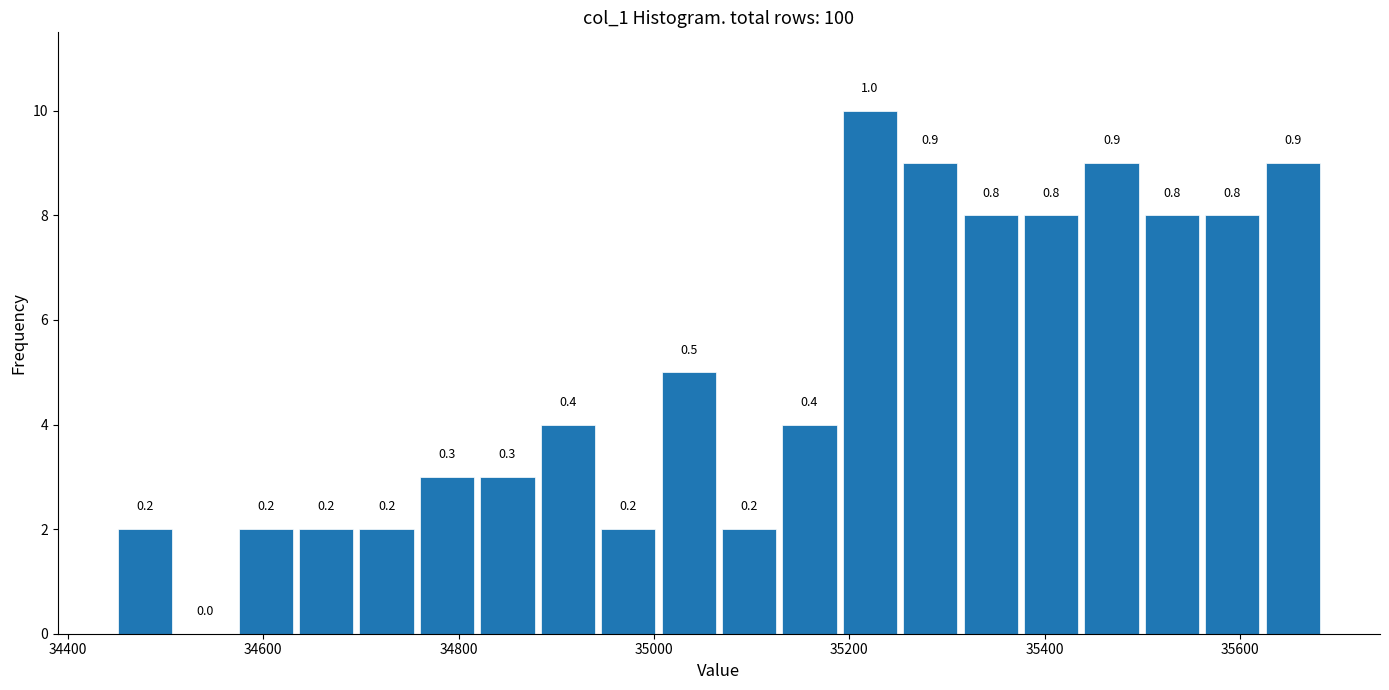

Read against the x-axis, roughly where is the centre of the tallest bar?

35220